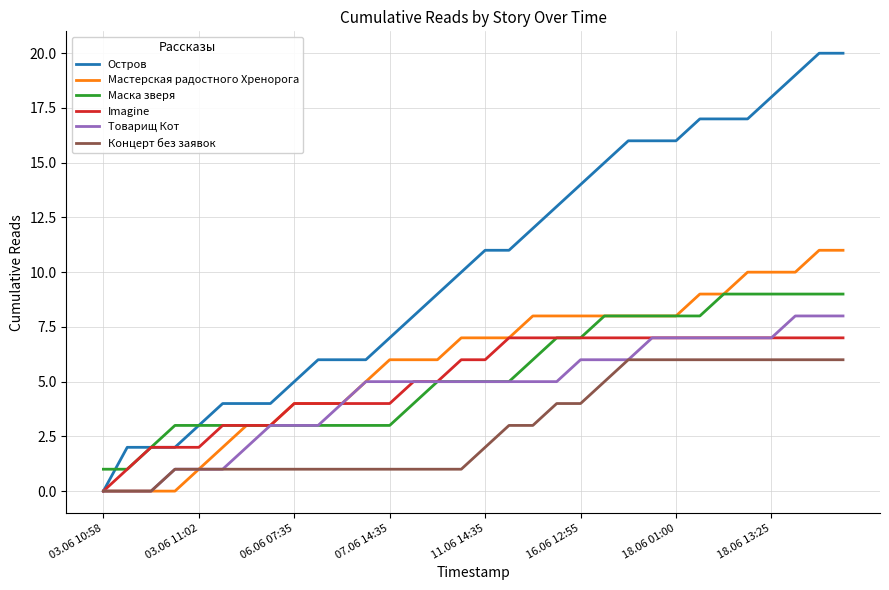

Which series has the widest spread of values?

Остров